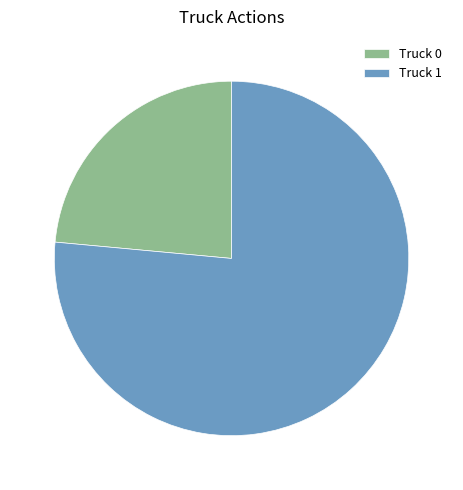

How many slices are in this pie chart?

2